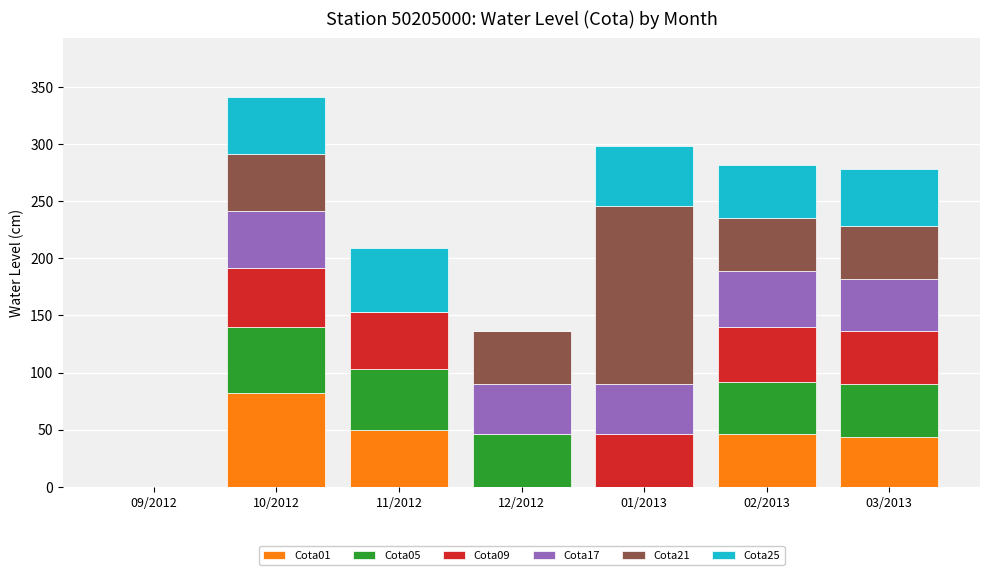

What is the highest value of the Cota01 series?

82.5